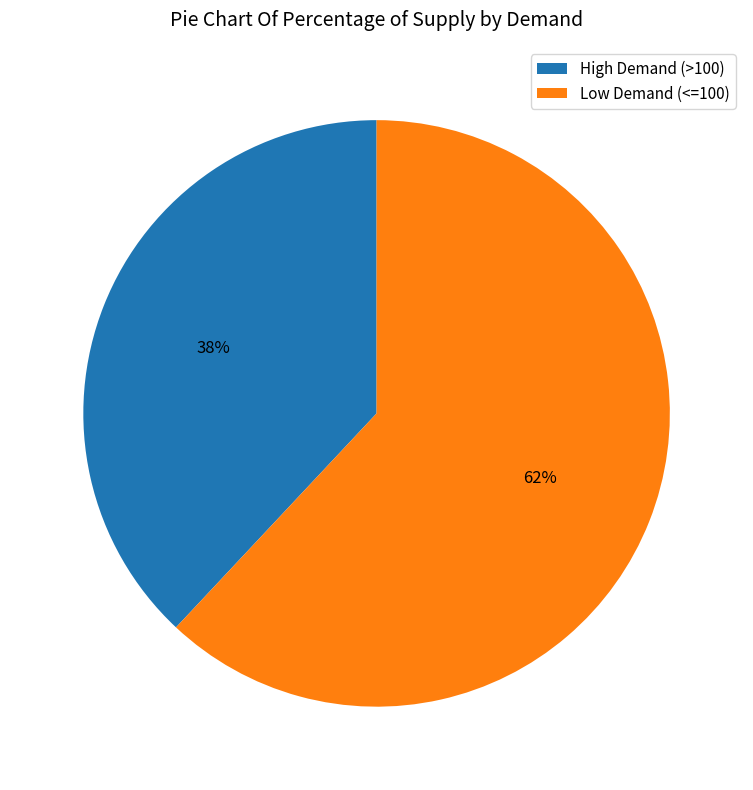

What is the largest slice in the pie chart?

Low Demand (<=100)